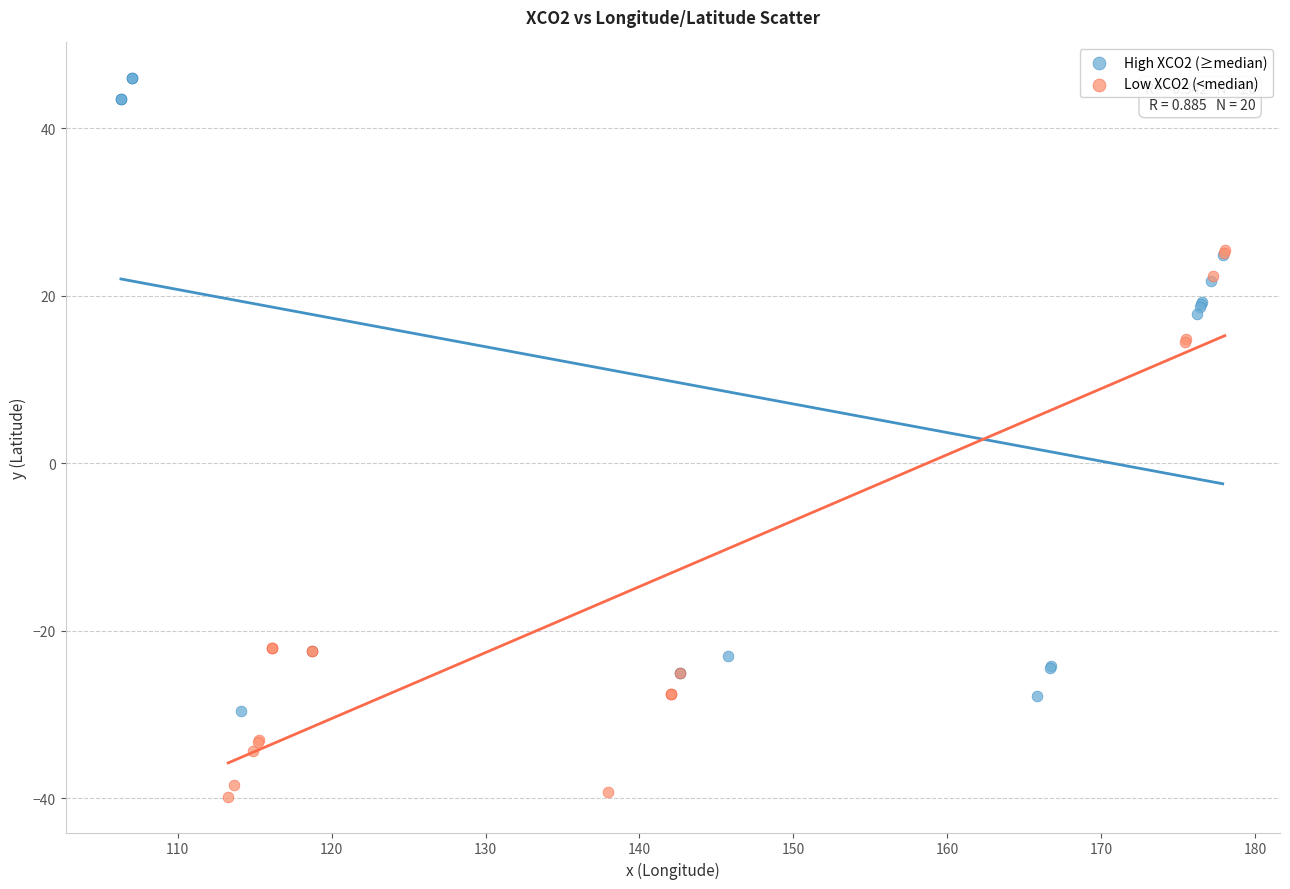

Which series reaches the minimum Y coordinate?

Low XCO2 (<median)